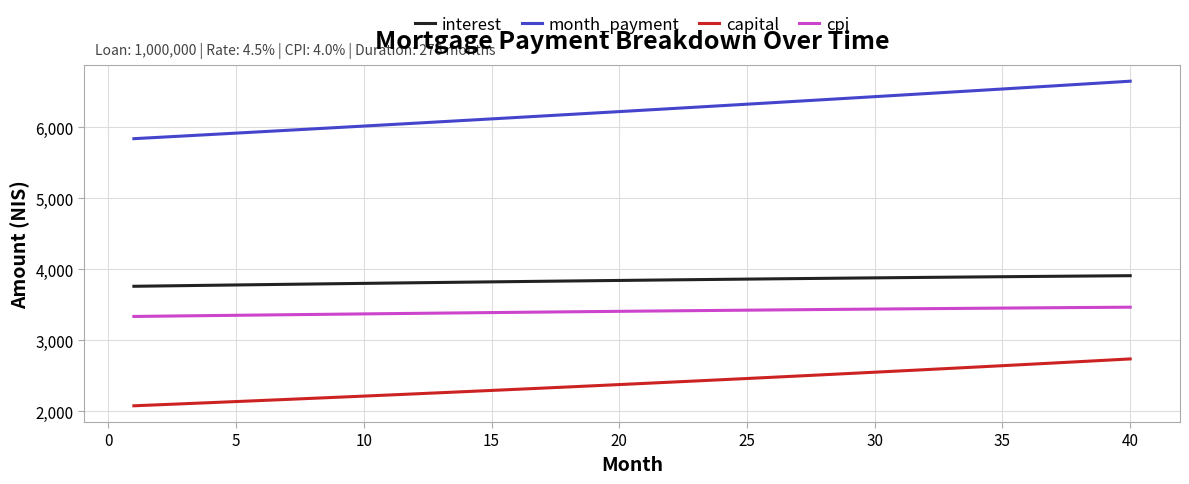

True or false: interest and capital cross at least once.

False